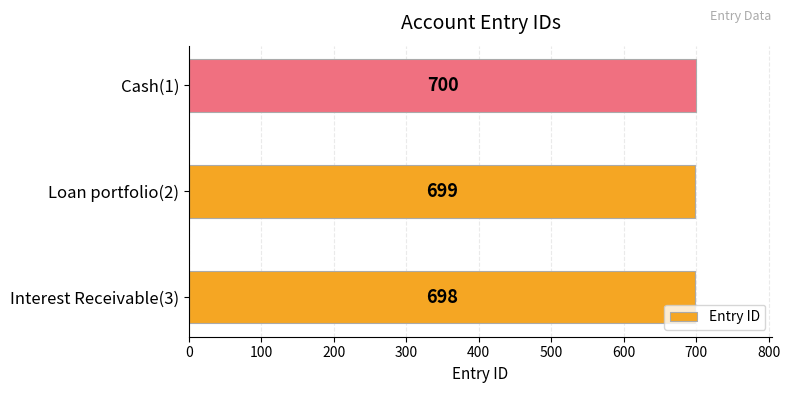

What is the average value?

699